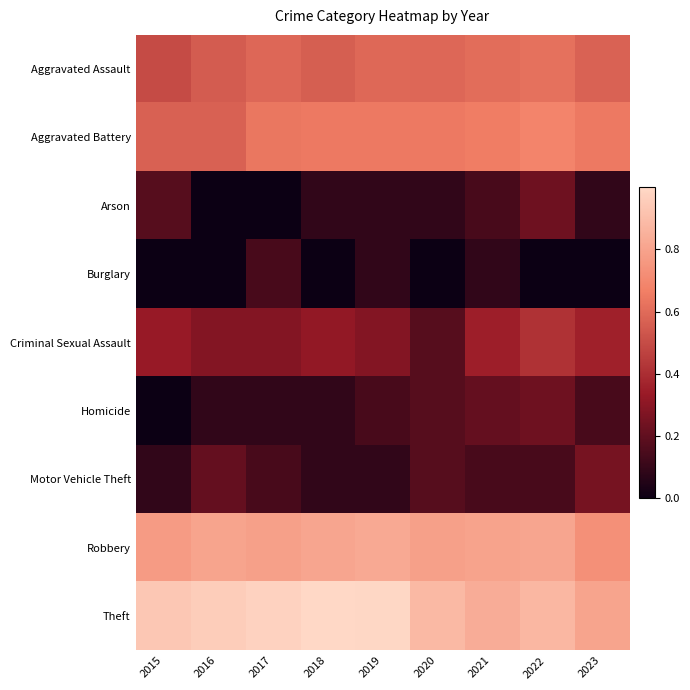

How many series are shown in this chart?

9